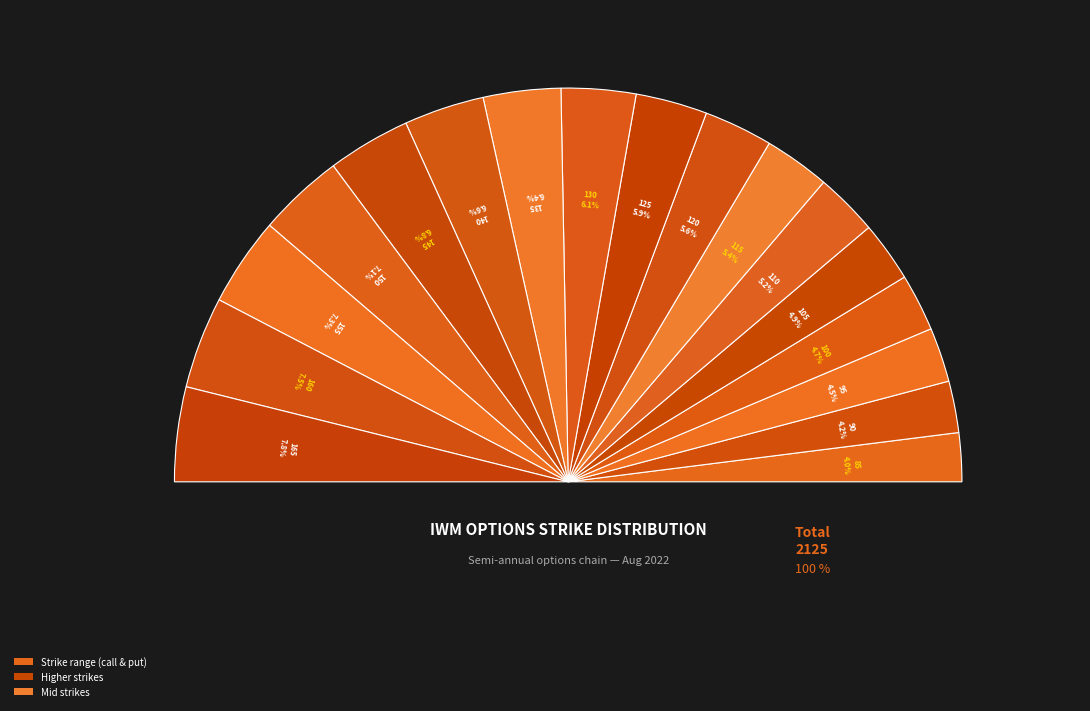

What percentage do 165 and 160 together represent?

15.3%